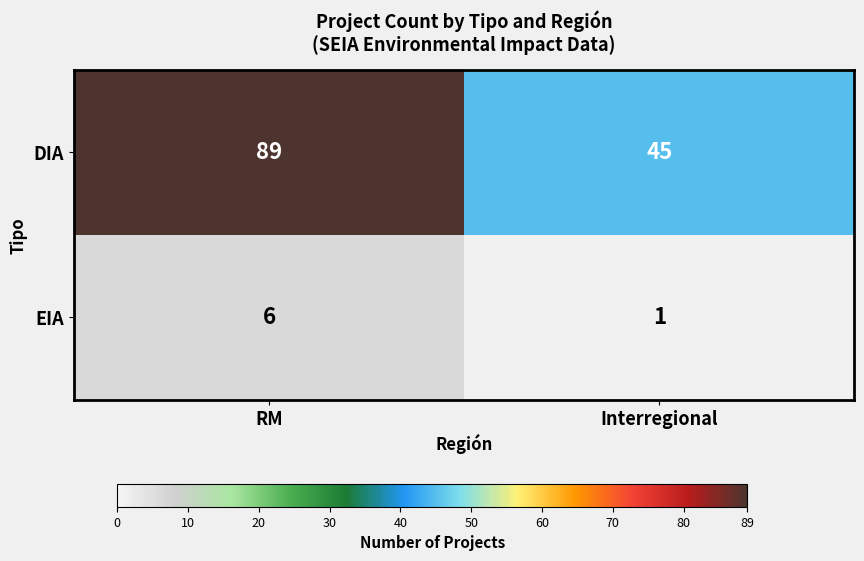

Which series has the largest total across all categories?

DIA